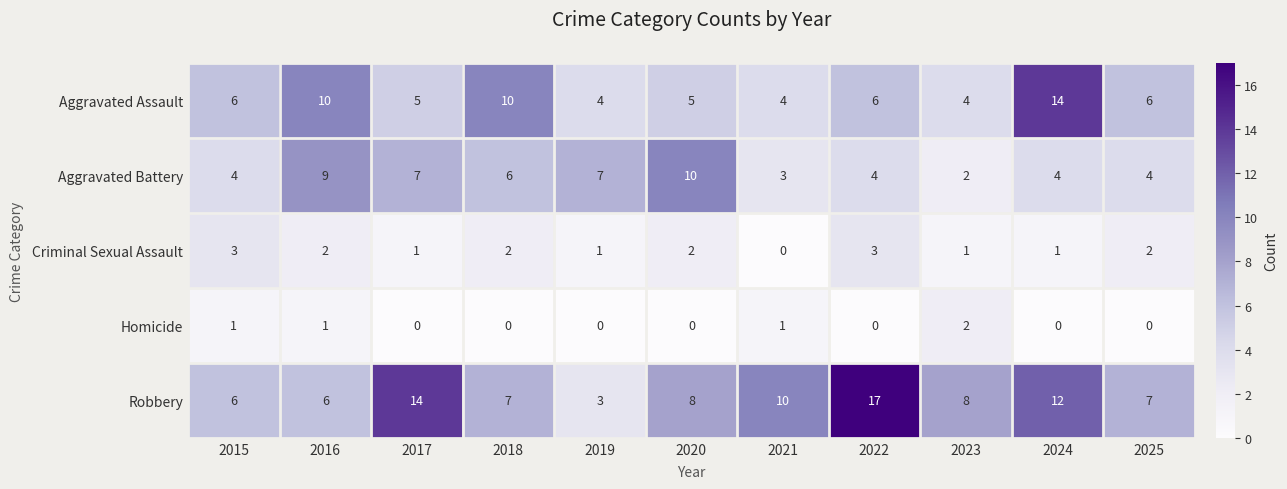

Which series changed the most between 2015 and 2021?

Robbery